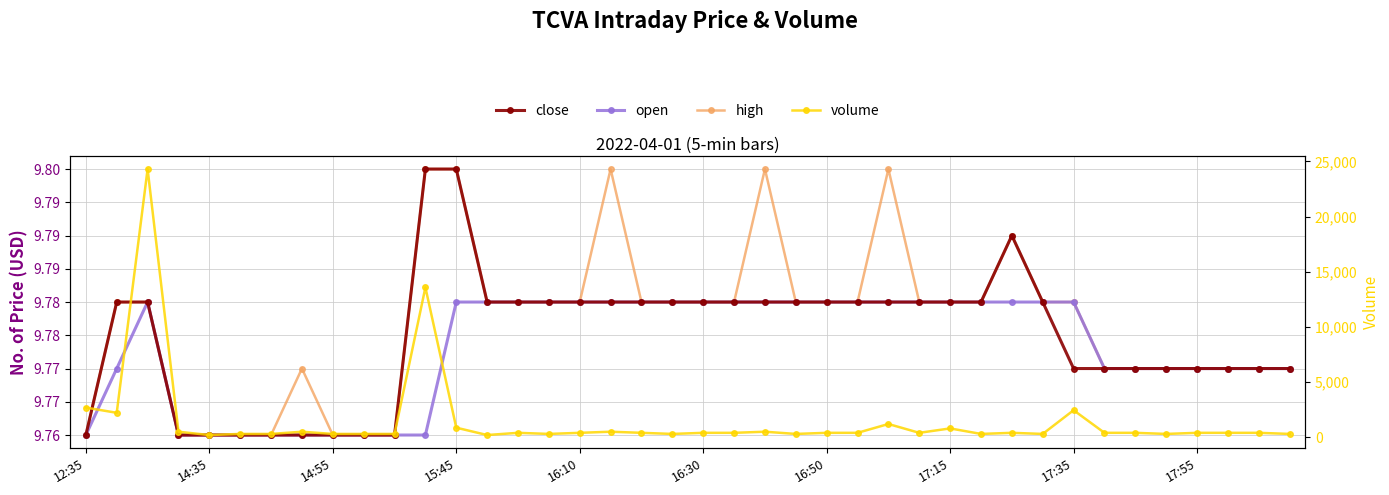

How many interior local peaks does the open series have?

1